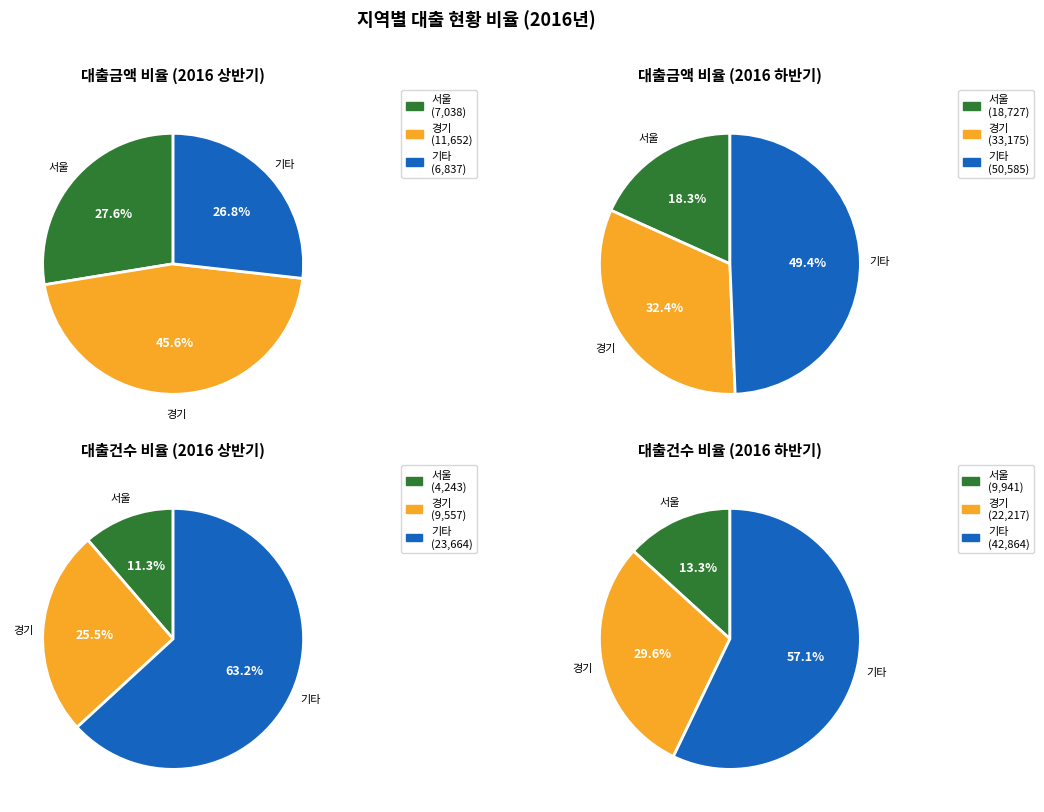

Which series has the widest spread of values?

대출금액